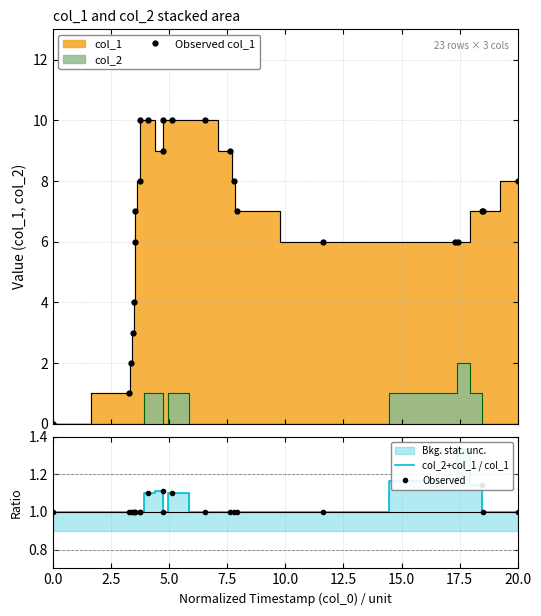

Count the Observed col_1 values in the range 6 to 9.

13